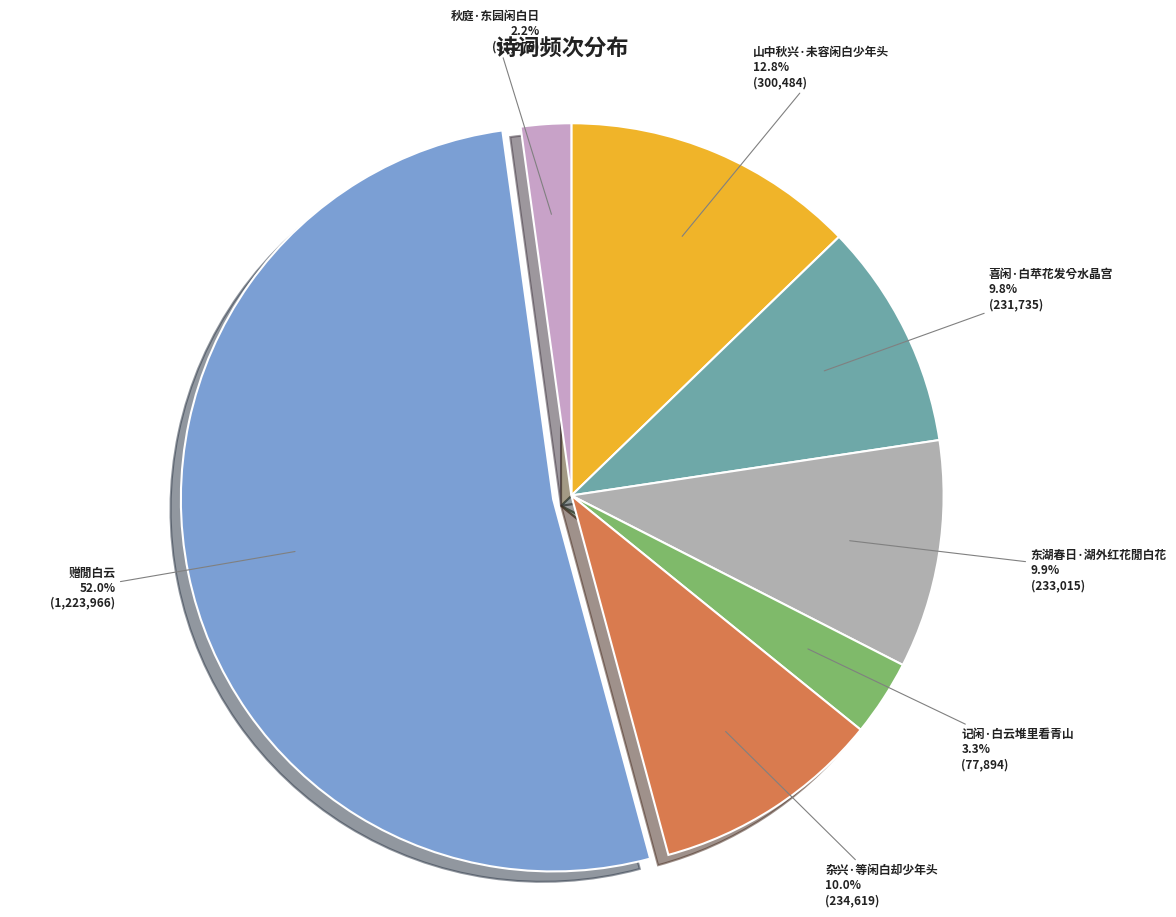

To the nearest percent, what portion does 记闲·白云堆里看青山 represent?

3%